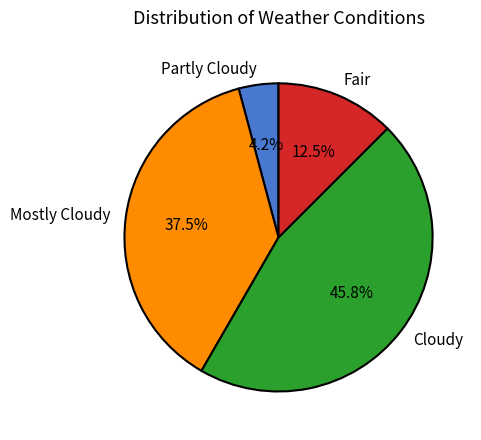

Rank the categories by value from lowest to highest.

Partly Cloudy, Fair, Mostly Cloudy, Cloudy